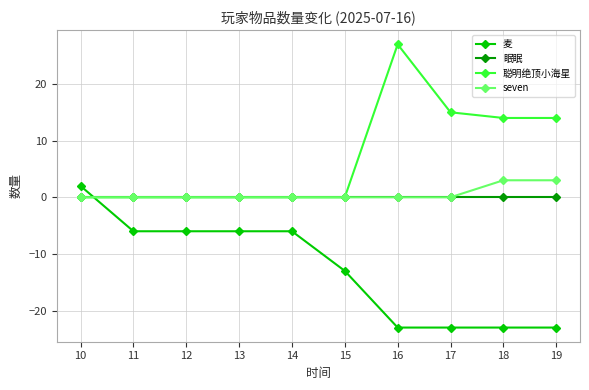

The value of 聪明绝顶小海星 at 17 is 15. True or false?

True